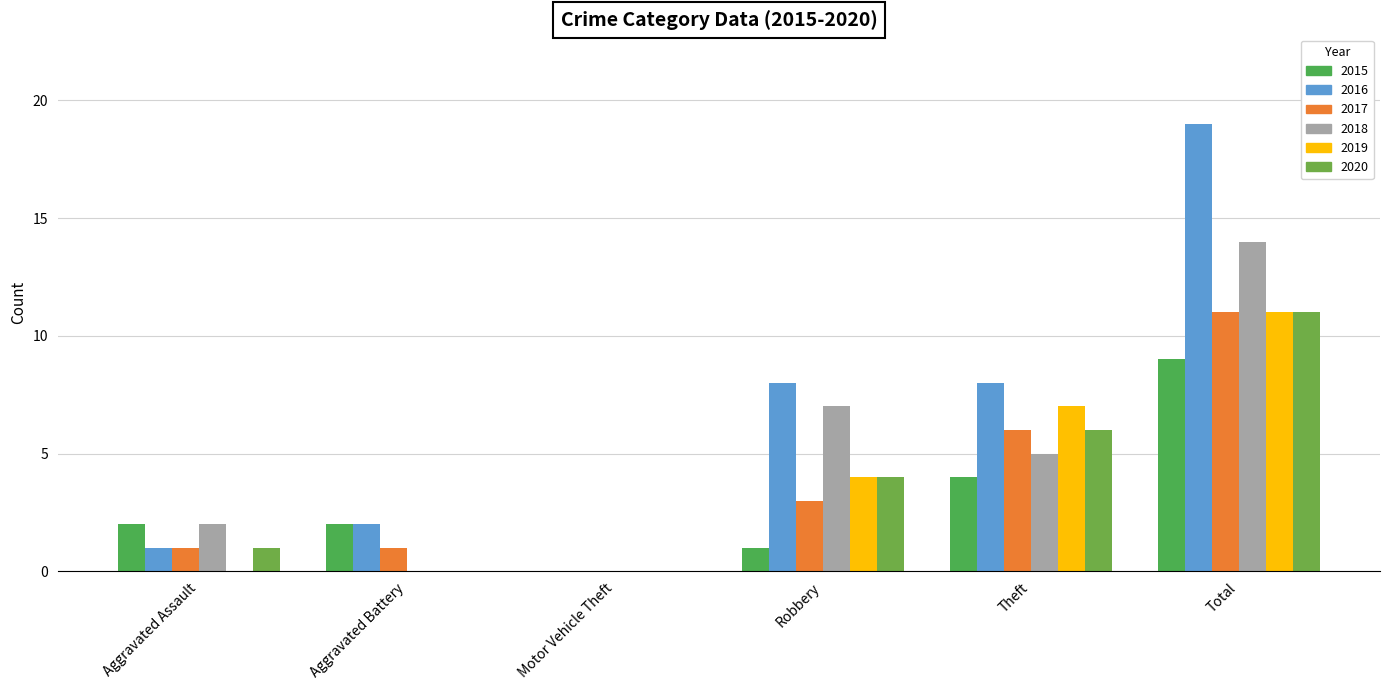

What is the label of the 1st bar from the right?

Total